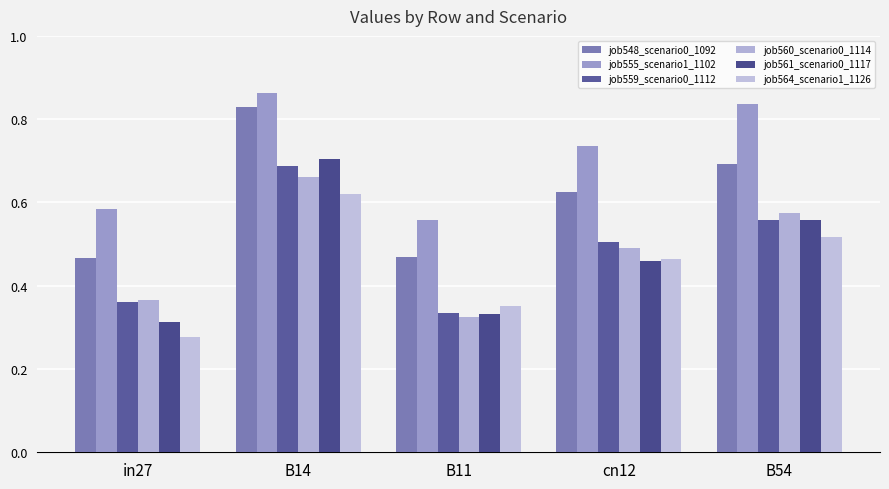

Rank the series at B54 from lowest to highest value.

job564_scenario1_1126, job561_scenario0_1117, job559_scenario0_1112, job560_scenario0_1114, job548_scenario0_1092, job555_scenario1_1102